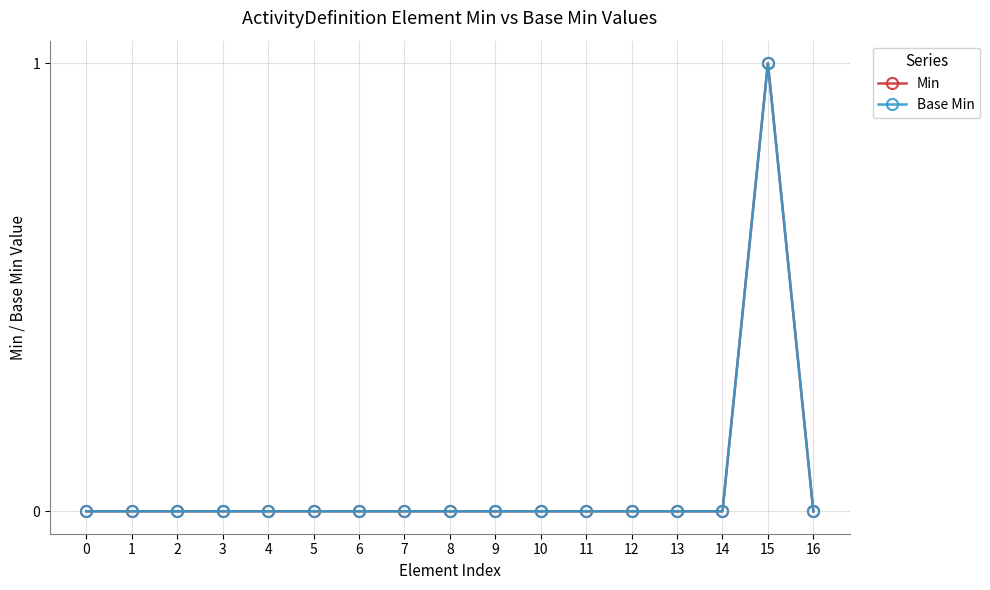

Which series changed the most between 1 and 3?

Min